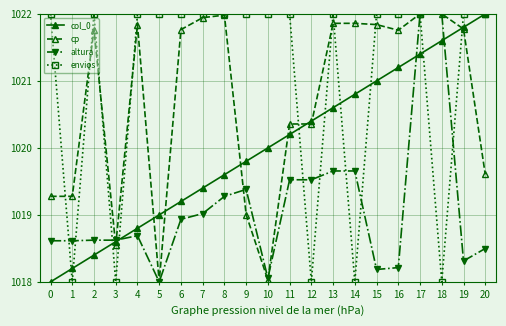

Which series has the largest total across all categories?

envios